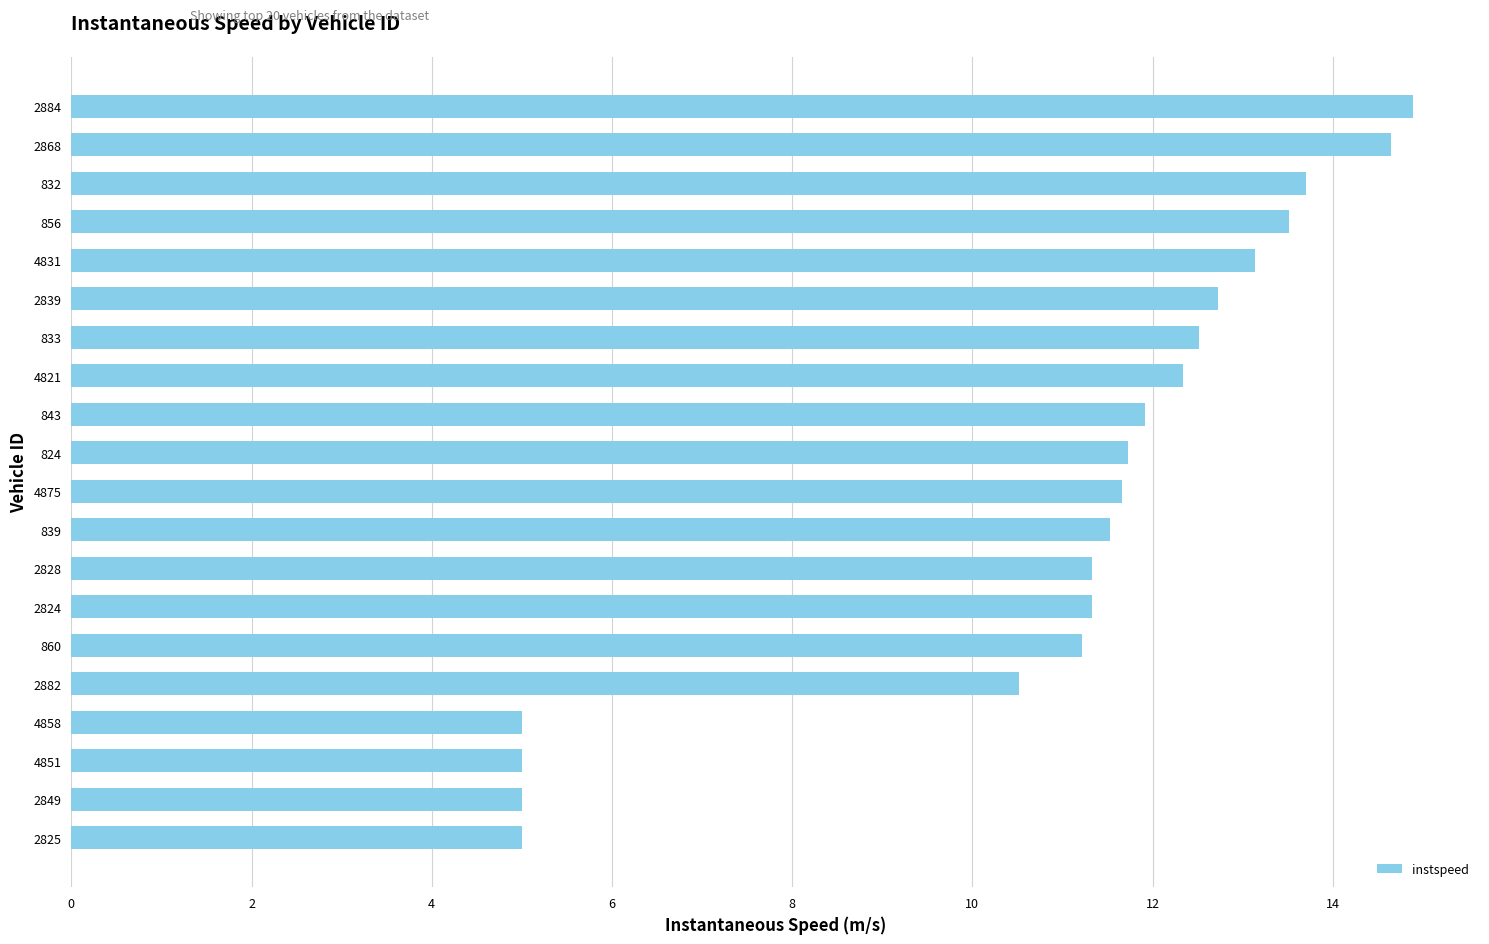

What value does the data have at 824?

11.7